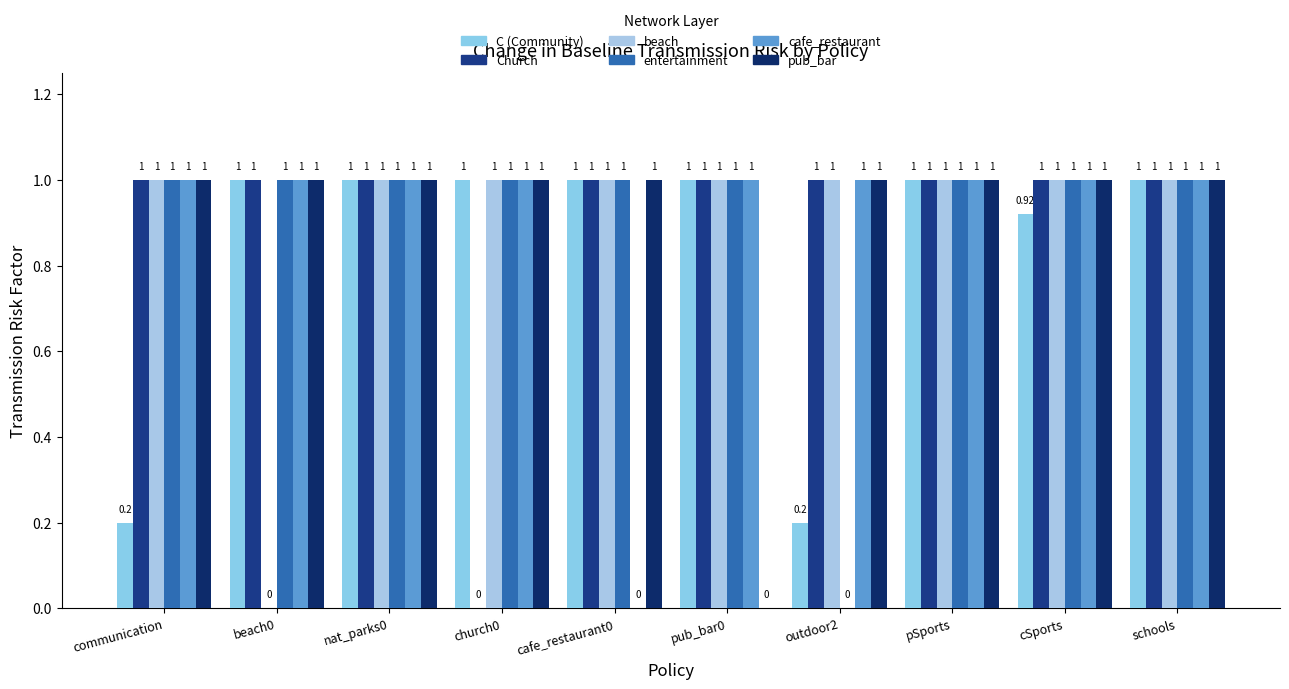

Reading right to left, list all the values displayed in this chart.

C (Community): 1.0	0.9	1.0	0.2	1.0	1.0	1.0	1.0	1.0	0.2
Church: 1.0	1.0	1.0	1.0	1.0	1.0	0.0	1.0	1.0	1.0
beach: 1.0	1.0	1.0	1.0	1.0	1.0	1.0	1.0	0.0	1.0
entertainment: 1.0	1.0	1.0	0.0	1.0	1.0	1.0	1.0	1.0	1.0
cafe_restaurant: 1.0	1.0	1.0	1.0	1.0	0.0	1.0	1.0	1.0	1.0
pub_bar: 1.0	1.0	1.0	1.0	0.0	1.0	1.0	1.0	1.0	1.0